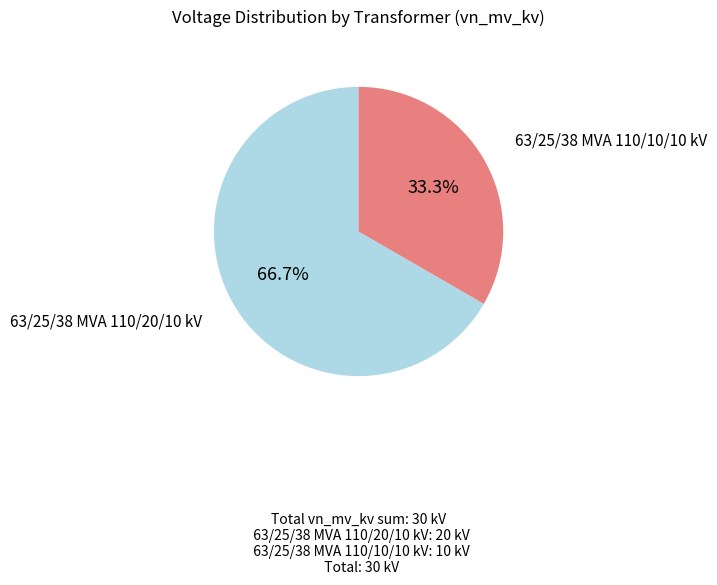

What is the largest slice in the pie chart?

63/25/38 MVA 110/20/10 kV